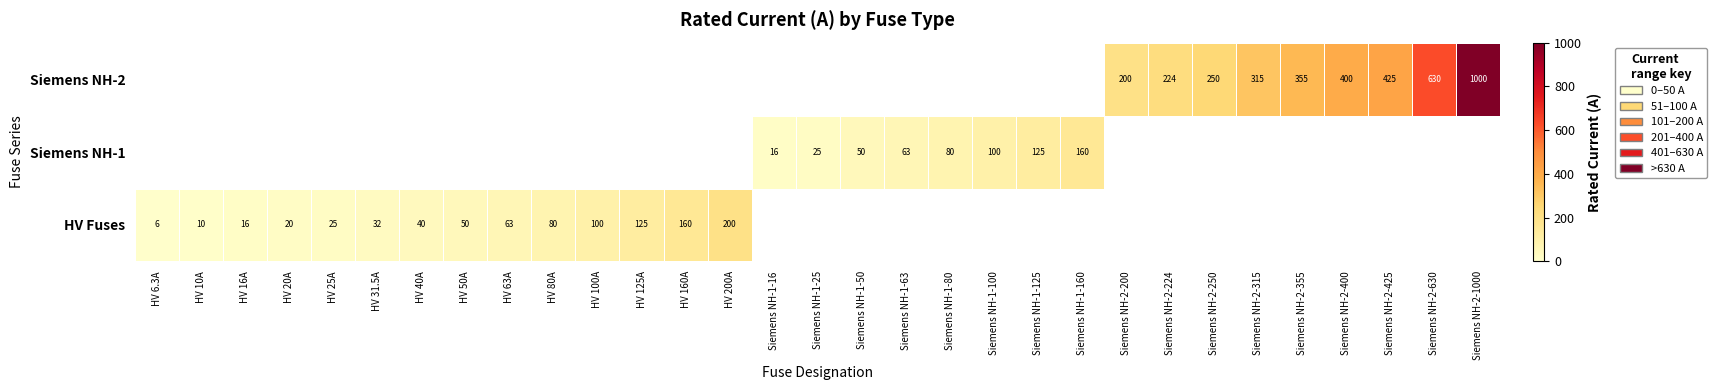

Is it true that HV Fuses equals 210.8 at HV 125A?

False